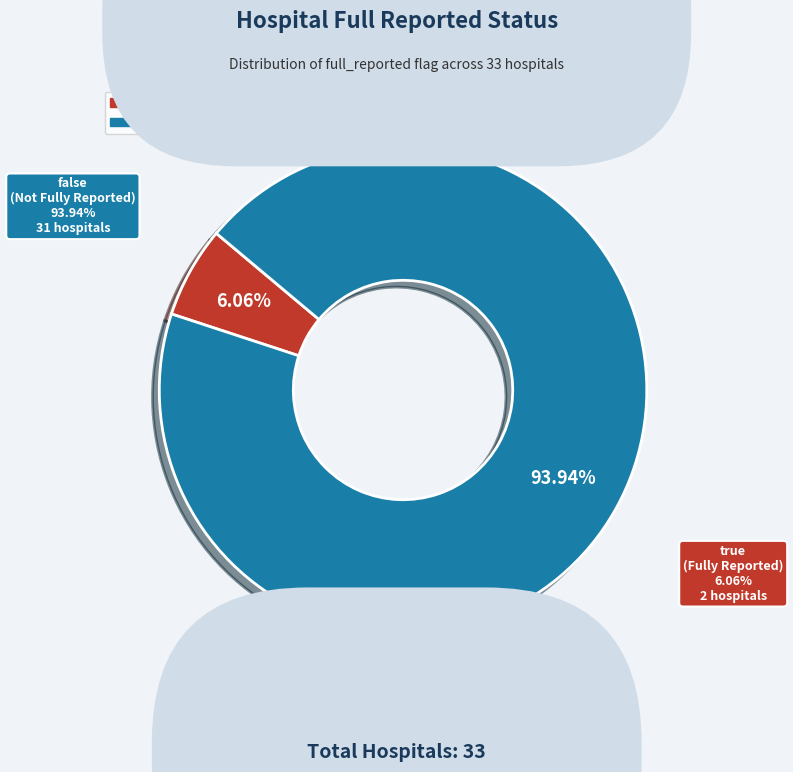

Between false and true, which is larger?

false